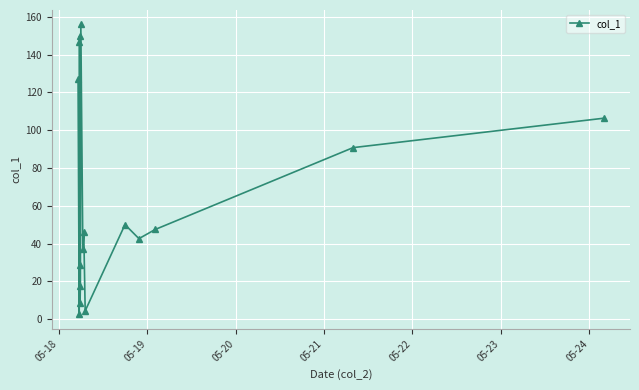

What is the value of the 8th point from the left?

155.9